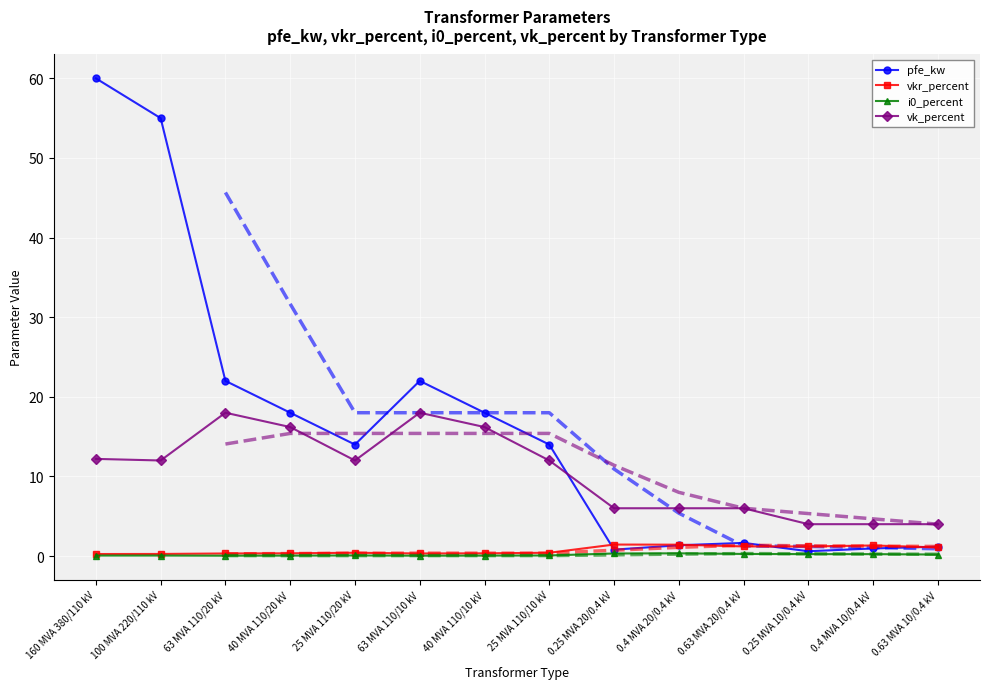

At which category is the sum across all series the highest?

160 MVA 380/110 kV